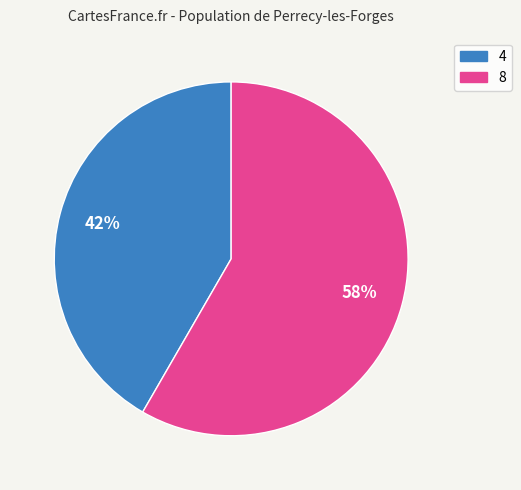

To the nearest percent, what is the combined percentage of 8 and 4?

100%